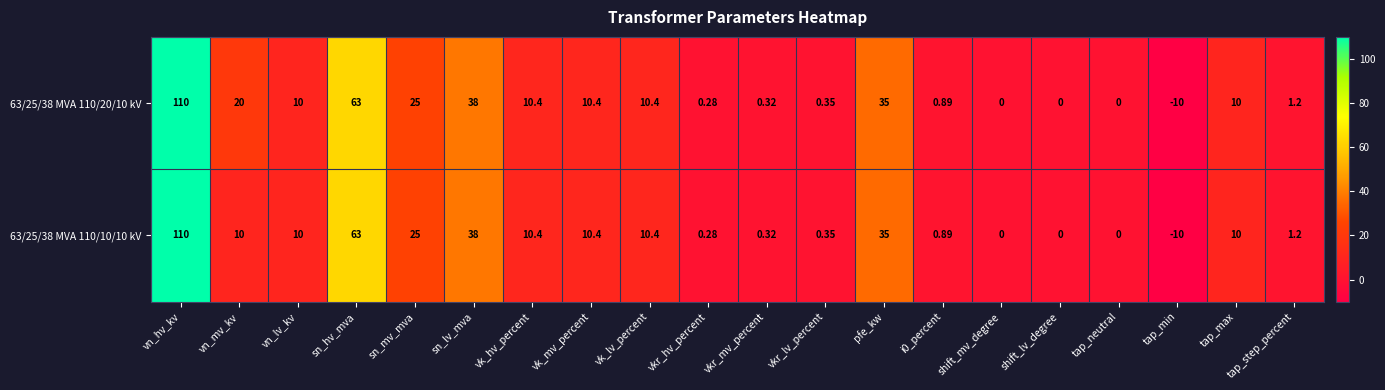

At which label does 63/25/38 MVA 110/20/10 kV first exceed 10?

vn_hv_kv